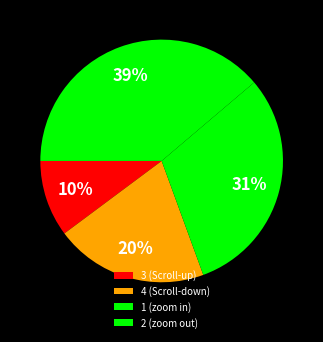

Is it true that 2 (zoom out) is 39% of the pie?

True